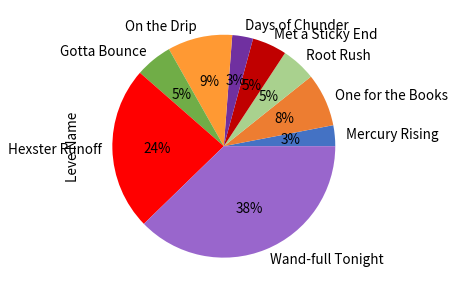

Do Root Rush and Wand-full Tonight together represent more than half of the pie?

No